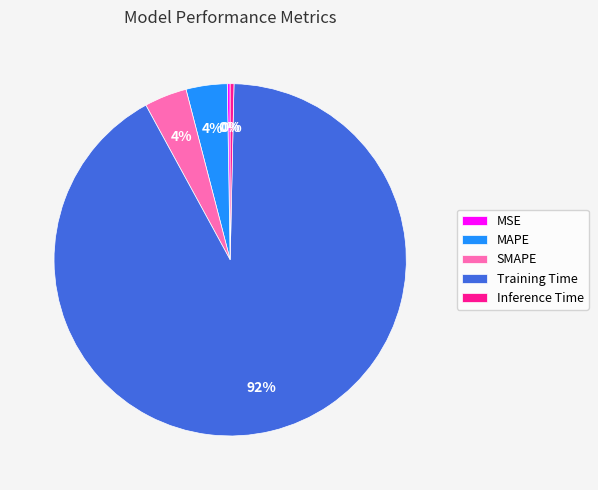

Combined, do SMAPE and Training Time account for over 50%?

Yes